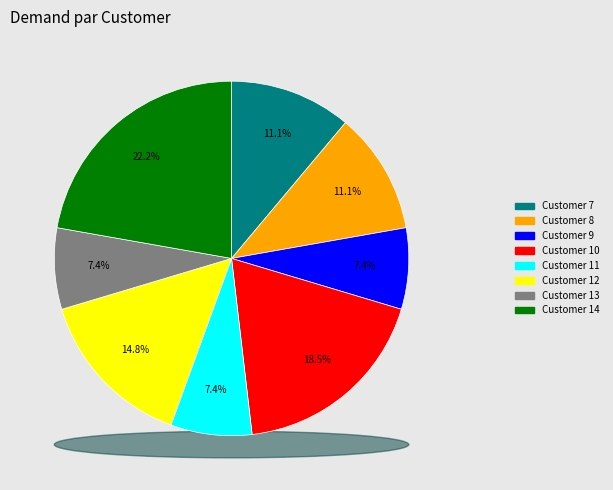

To the nearest percent, what is the difference between the largest and smallest slice percentages?

15%